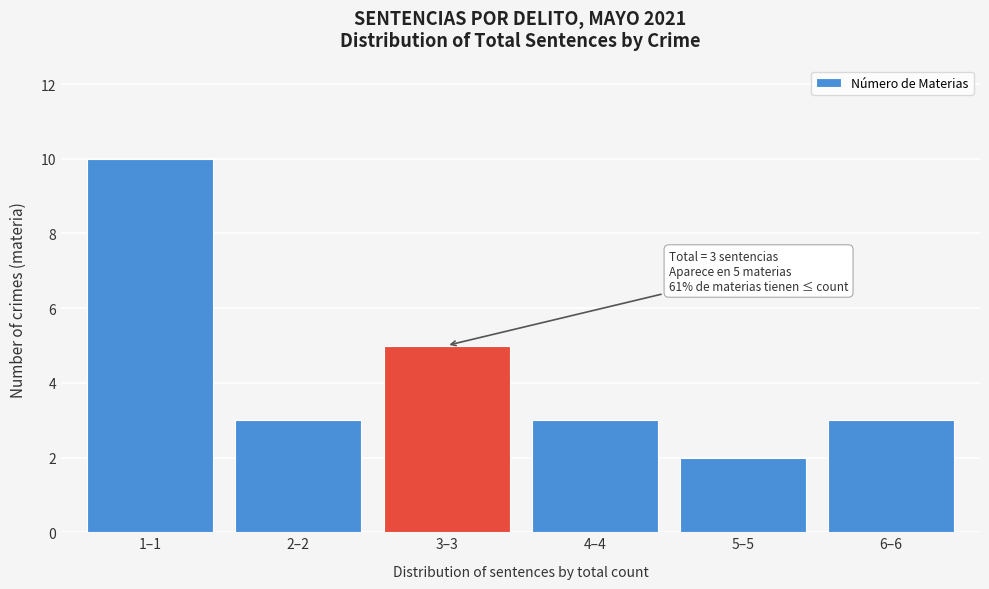

Reading left to right, what are all the values shown in this chart?

10	3	5	3	2	3